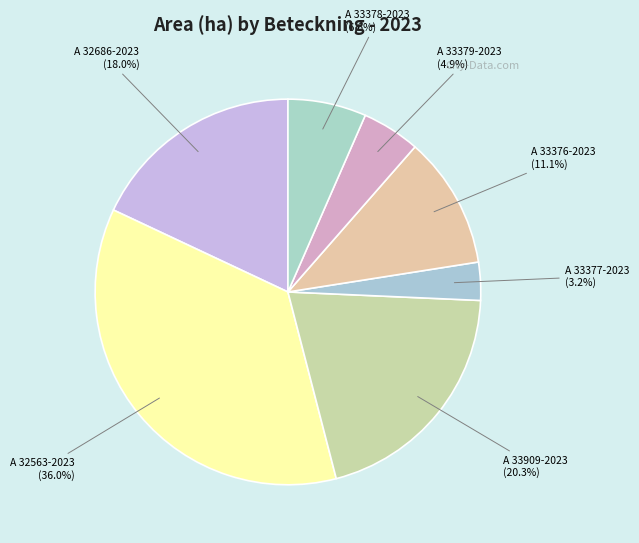

How many slices are in this pie chart?

7